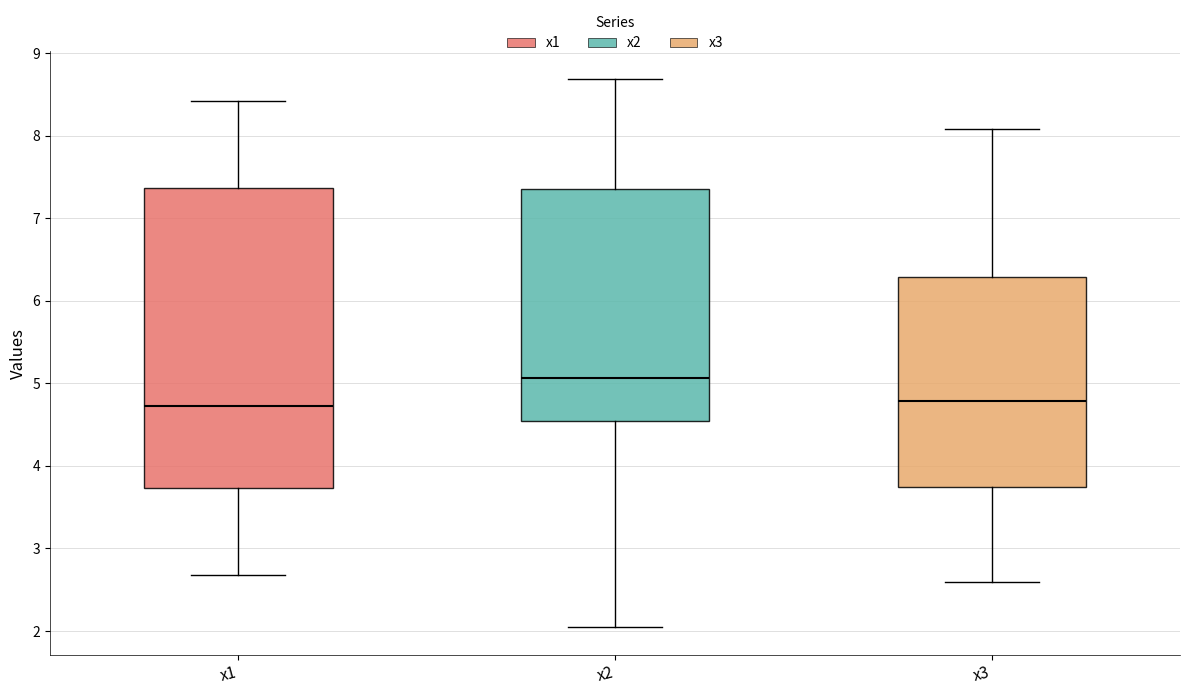

Where does the upper whisker of the box for x3 end on the y-axis? The values are not printed on the chart, so give them approximately, as read against the axis.

8.1